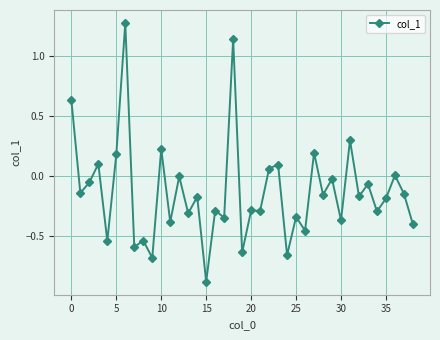

Does the chart display data point markers on the line(s)?

Yes